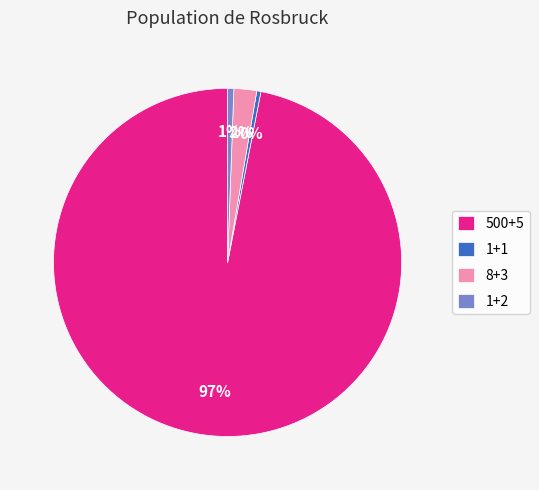

Is it true that 8+3 is 12% of the pie?

False